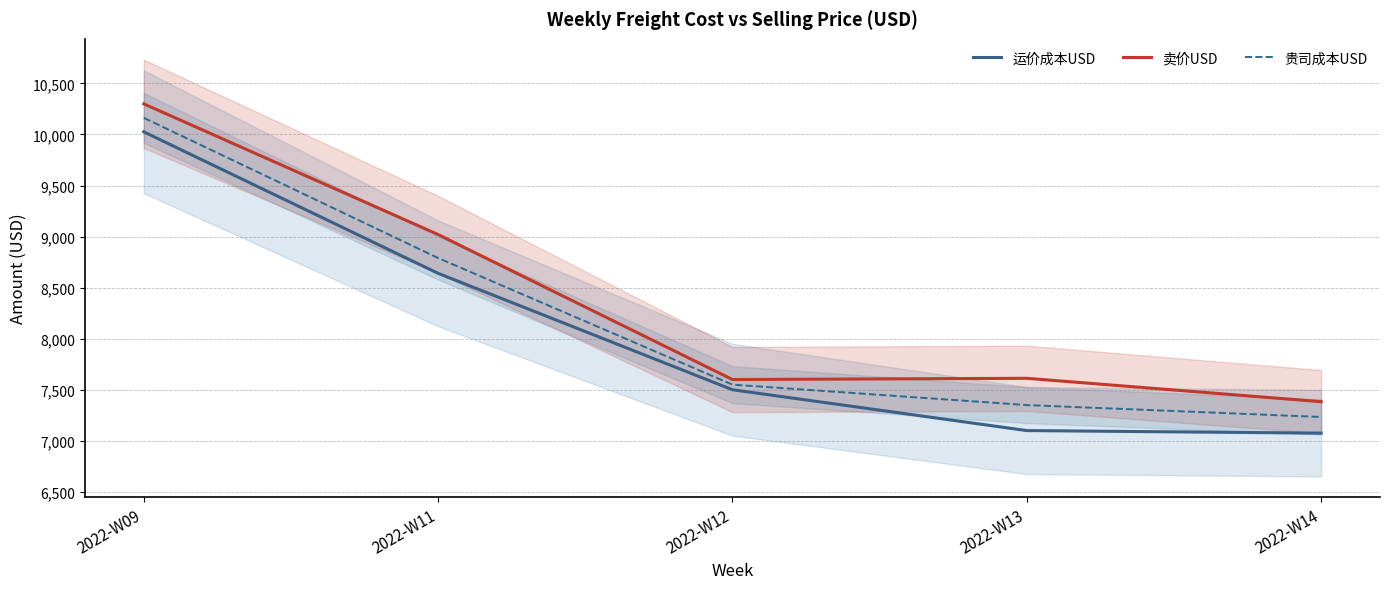

Reading left to right, transcribe all the data shown in this chart.

运价成本USD: 10026	8640	7500	7100	7075
卖价USD: 10300	9020	7600	7612	7383
贵司成本USD: 10163	8790	7550	7350	7233